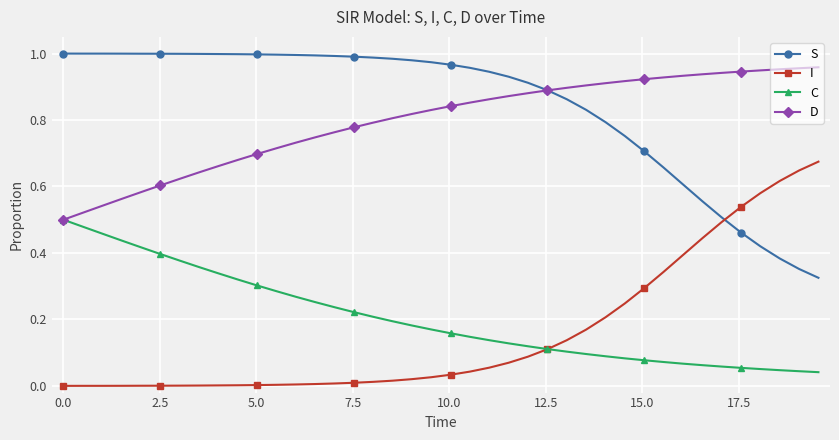

True or false: S and C intersect in this chart.

False